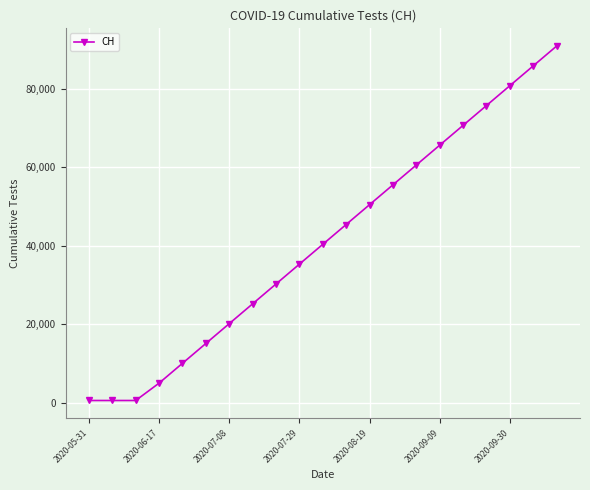

What is the difference between the maximum and second lowest values?

90233